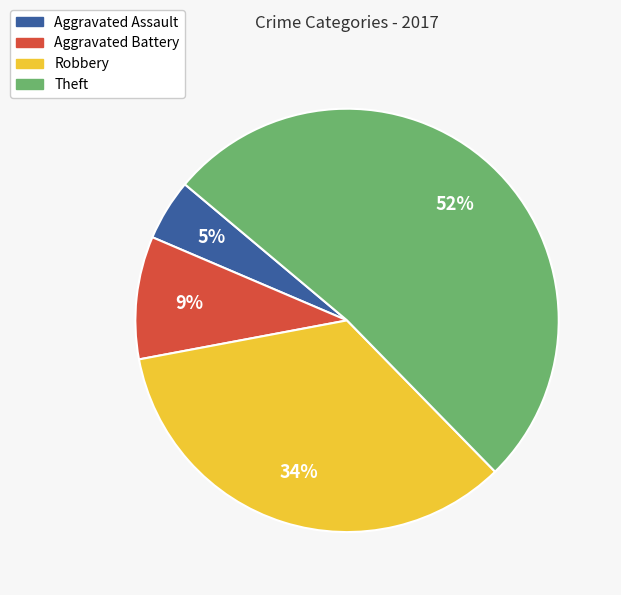

Between Robbery and Aggravated Assault, which is larger?

Robbery